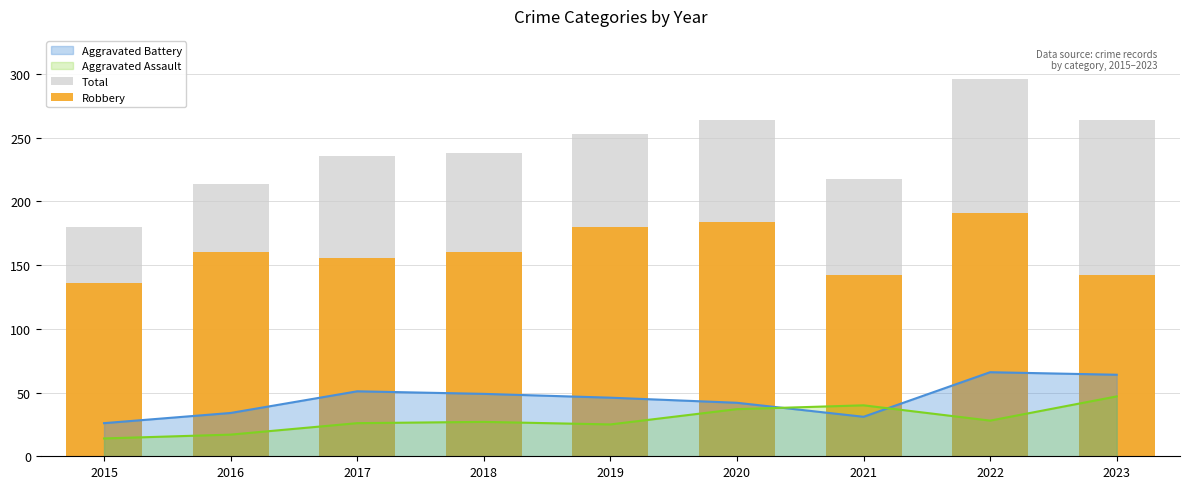

How many intersections are there between Aggravated Assault and Aggravated Battery?

2